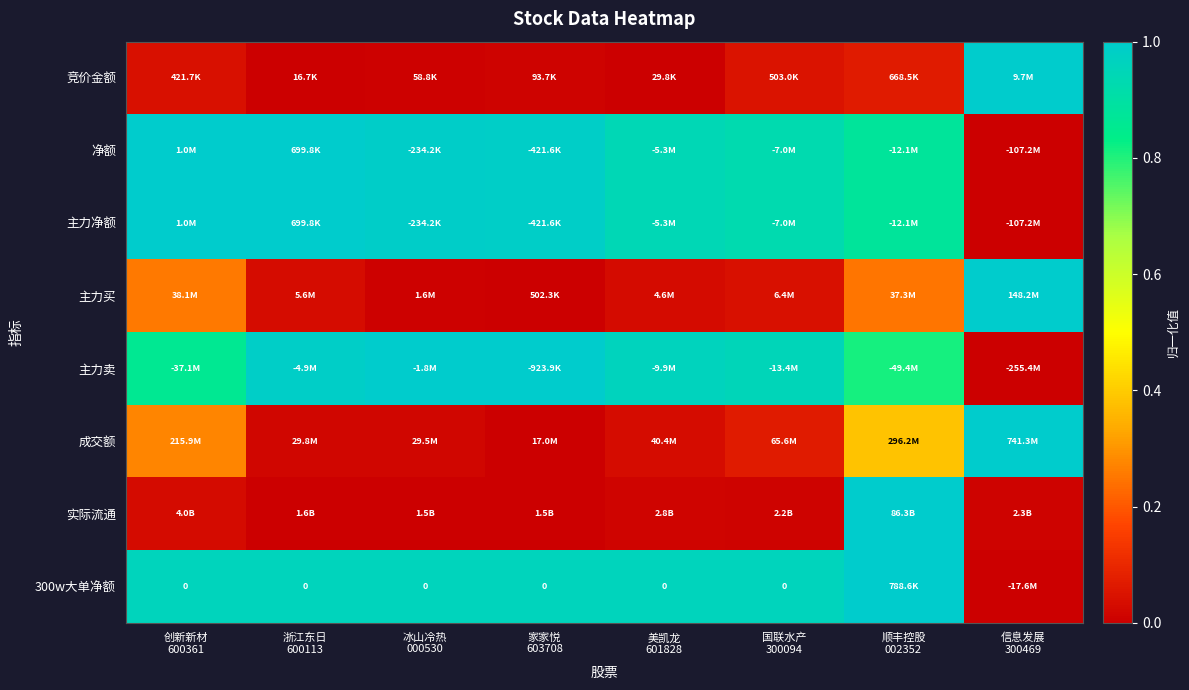

Which has a higher value, 浙江东日
600113 or 顺丰控股
002352?

顺丰控股
002352